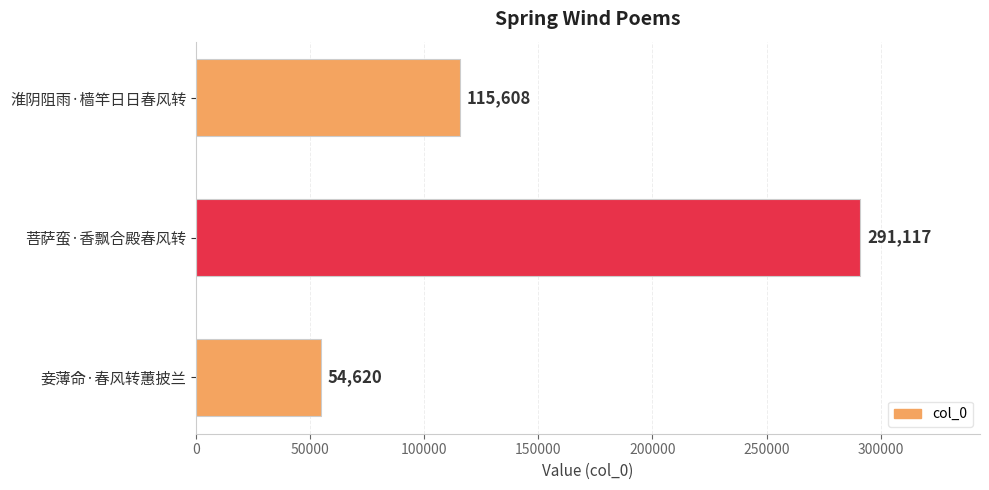

List the labels in order of value, smallest first.

妾薄命·春风转蕙披兰, 淮阴阻雨·樯竿日日春风转, 菩萨蛮·香飘合殿春风转